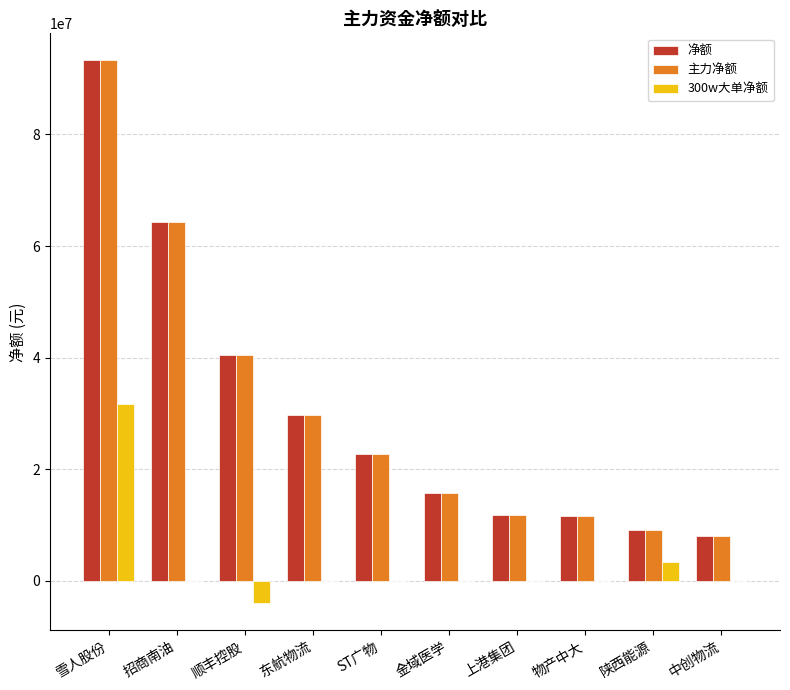

At which category is the sum across all series the highest?

雪人股份